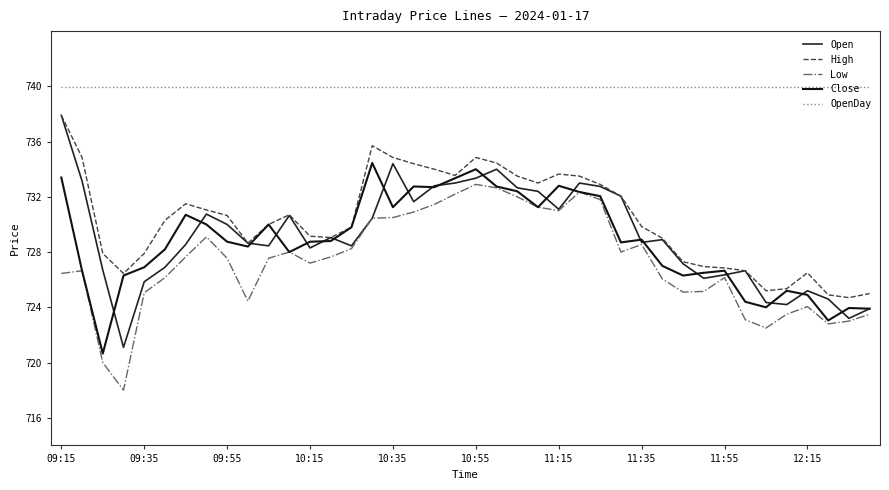

How many lines are shown in the chart?

5